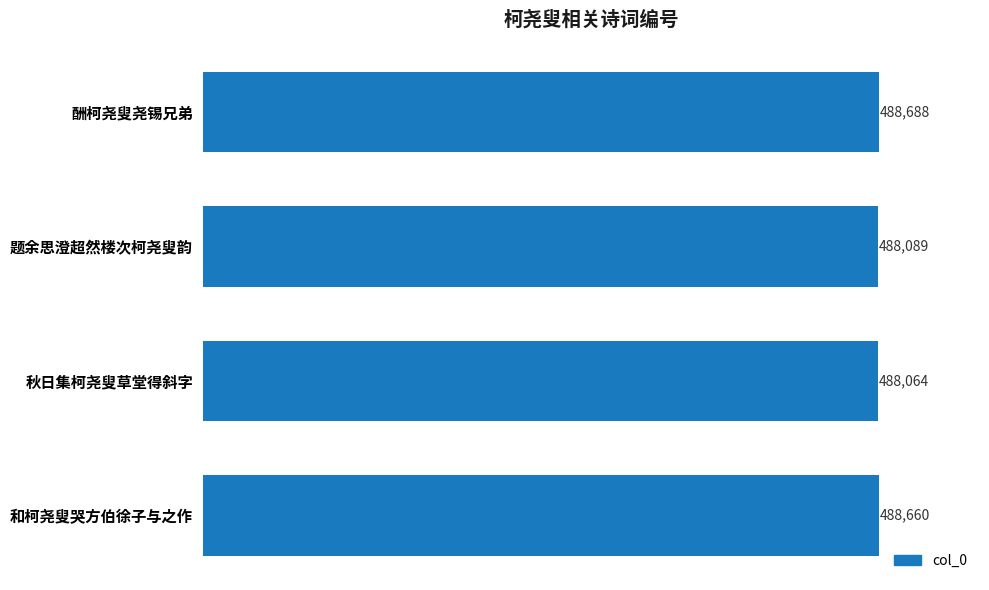

What is the average value?

488375